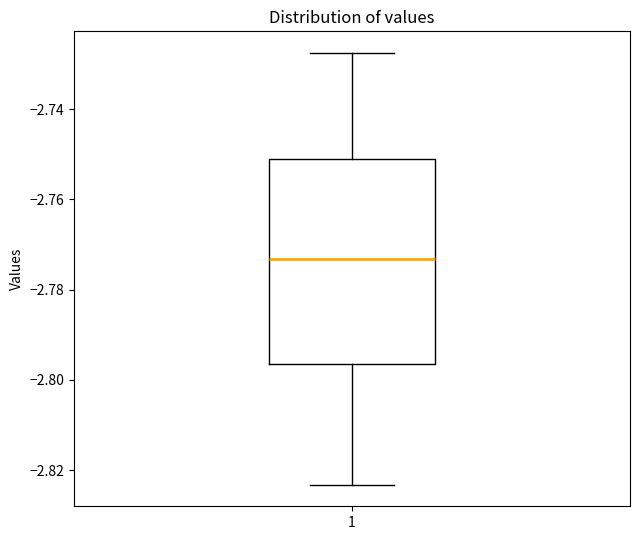

Where is the lower edge of the box at x = 1 on the y-axis? The values are not printed on the chart, so give them approximately, as read against the axis.

-2.796